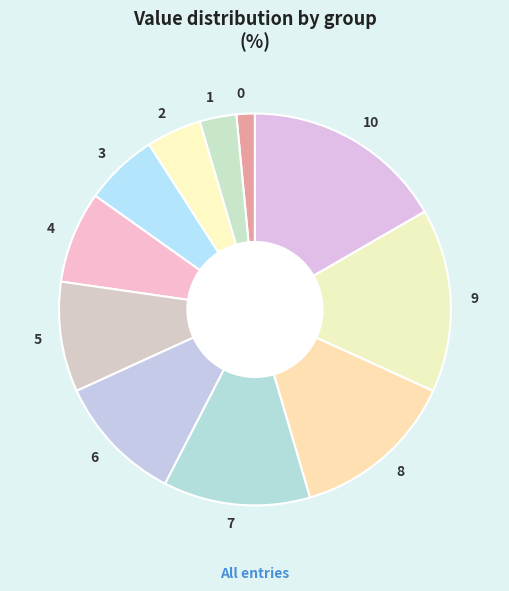

Is it true that 9 is 7% of the pie?

False